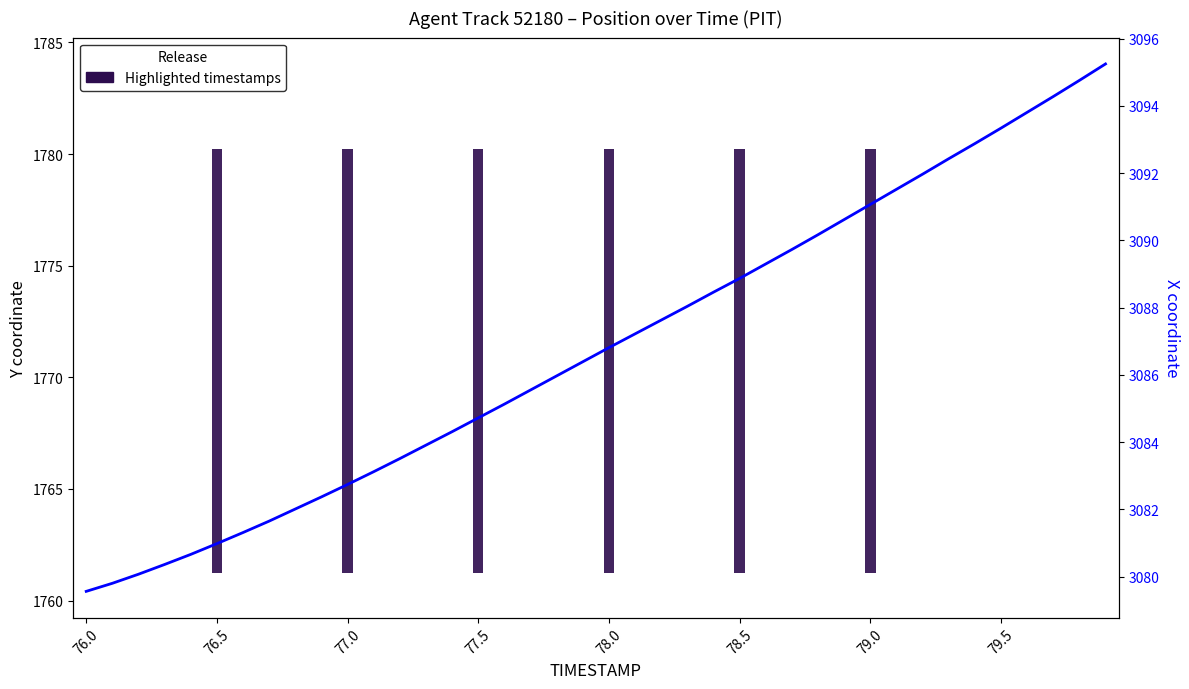

What is the average value of the X series?

3086.8